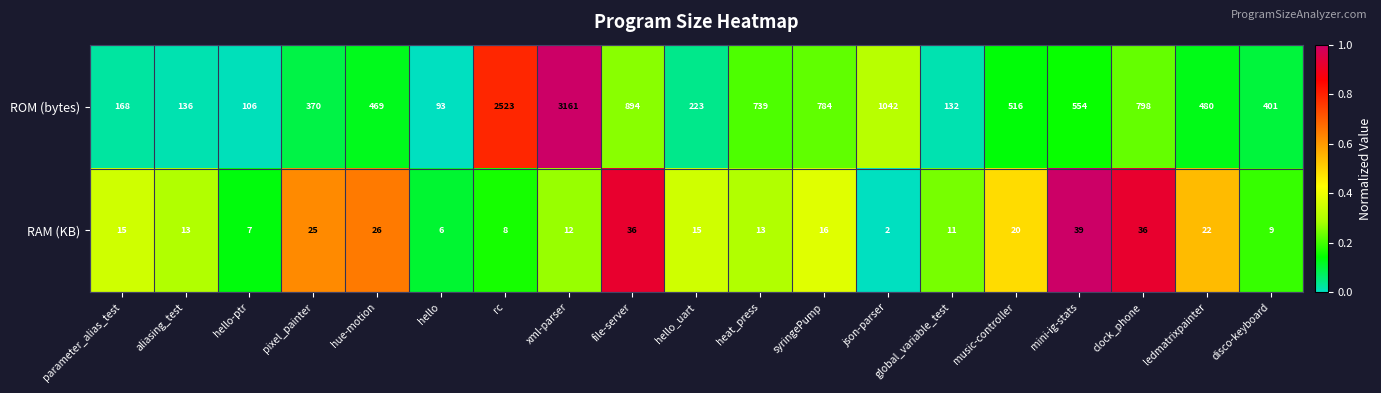

What is the total value across all series at pixel_painter?

395